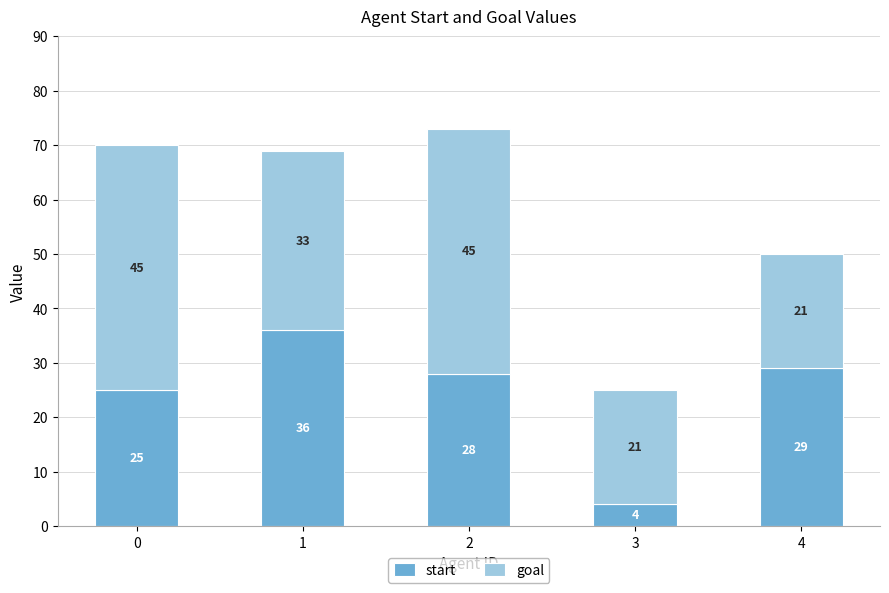

What is the minimum value for start?

4